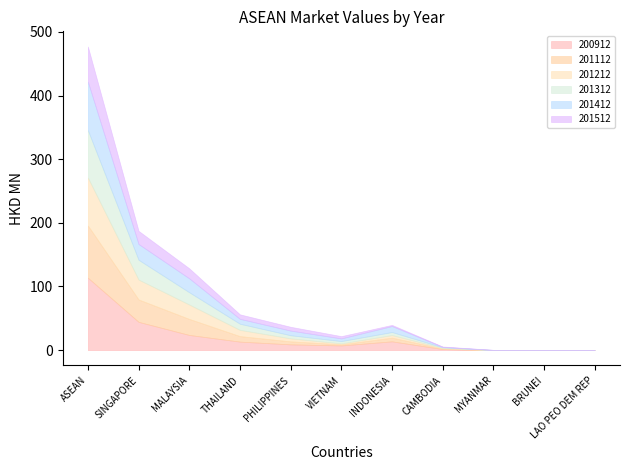

Rank the series at THAILAND from lowest to highest value.

201512, 201412, 201112, 201312, 201212, 200912